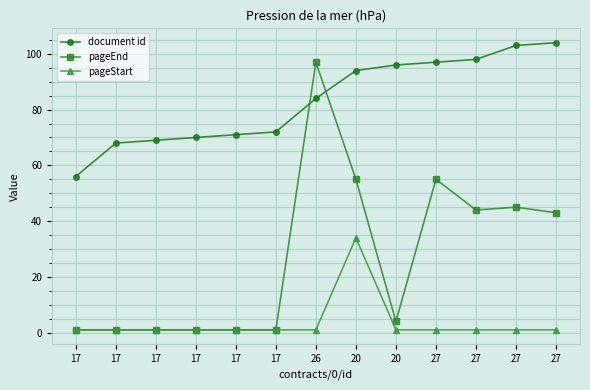

True or false: pageStart has more than 0 interior local peaks.

True